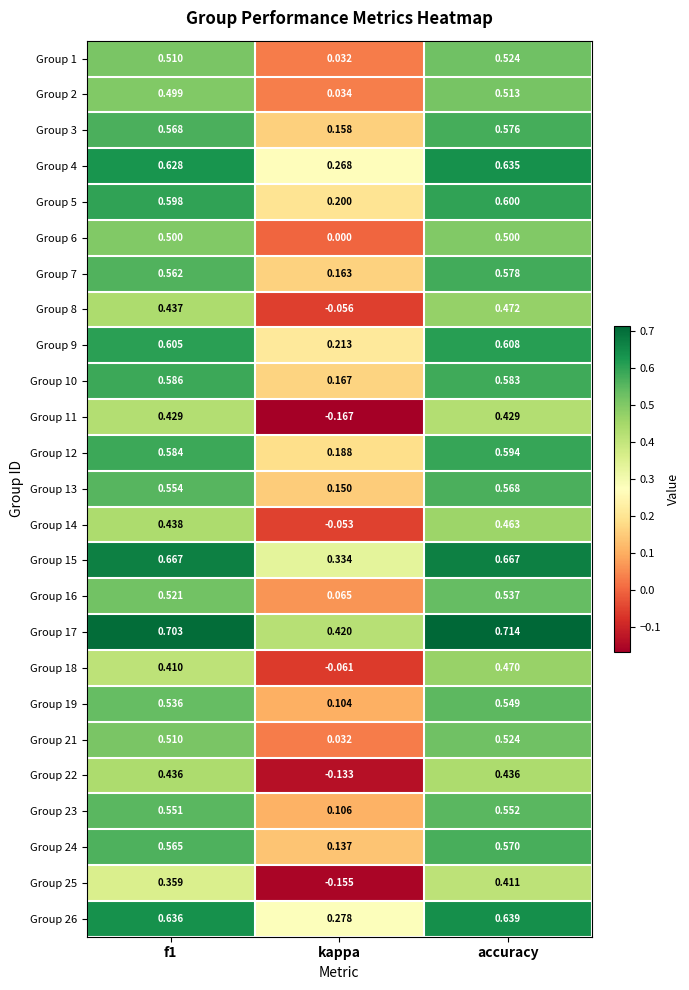

How many series are shown in this chart?

25